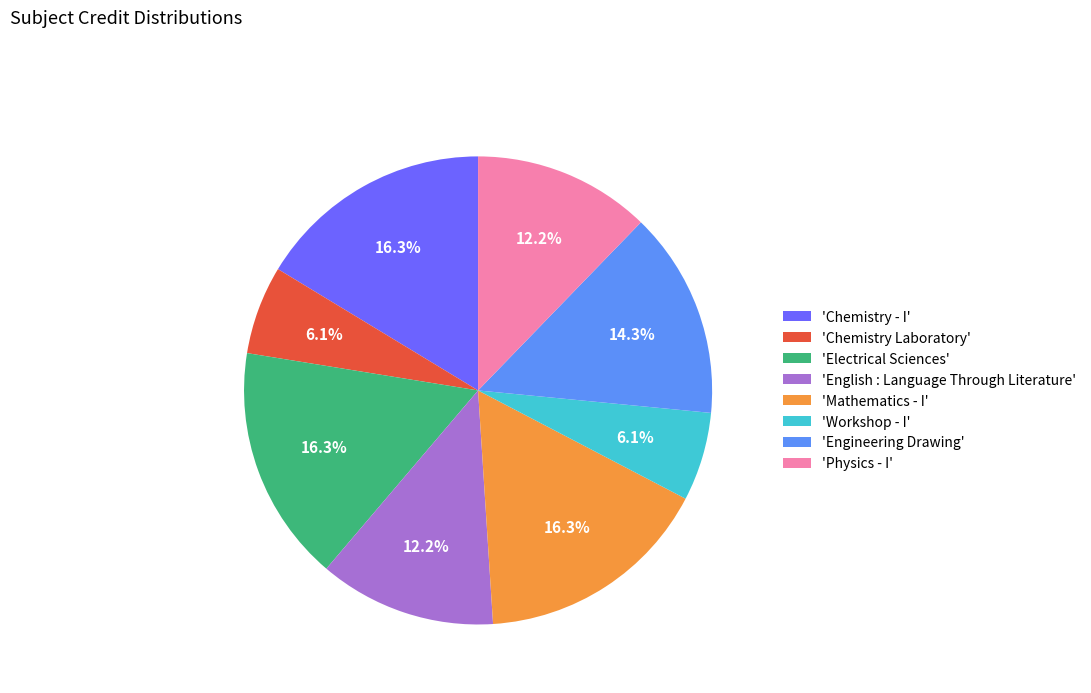

Which has a higher value, 'Engineering Drawing' or 'Mathematics - I'?

'Mathematics - I'